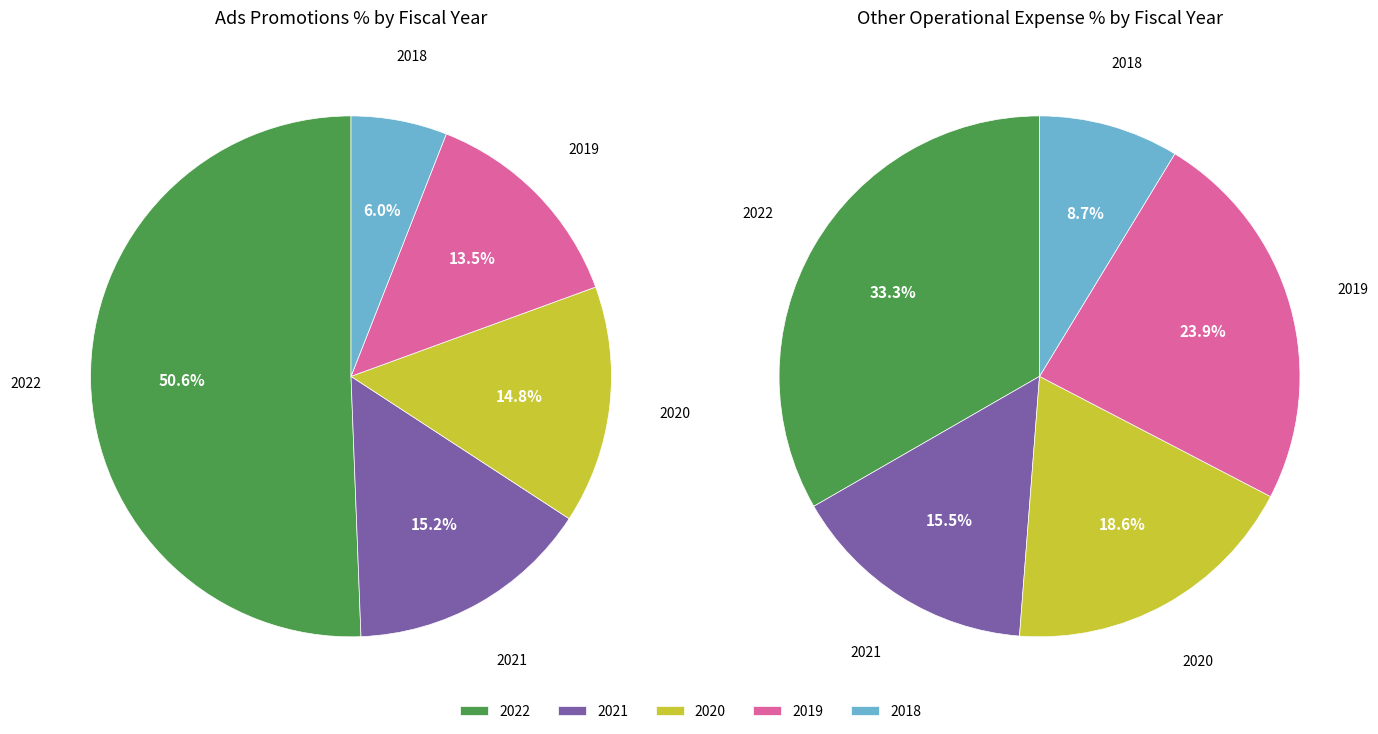

Does any single category account for the majority?

No